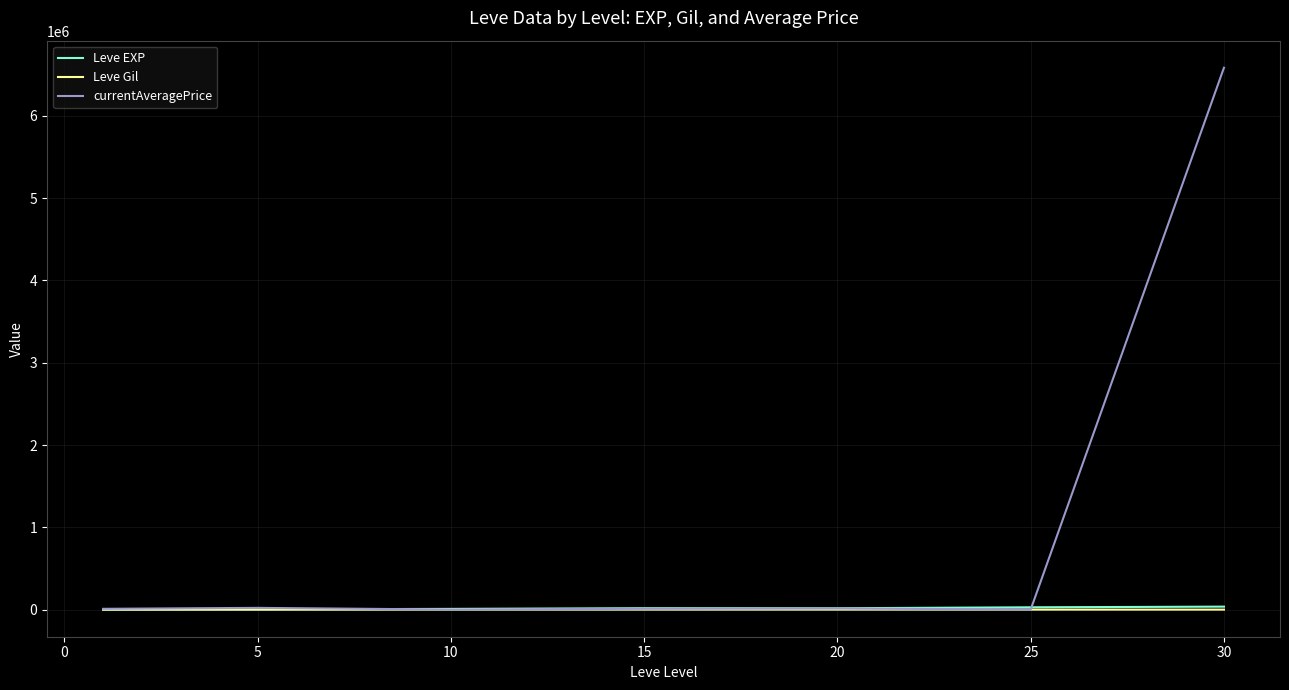

What is the maximum value for currentAveragePrice?

6583008.3